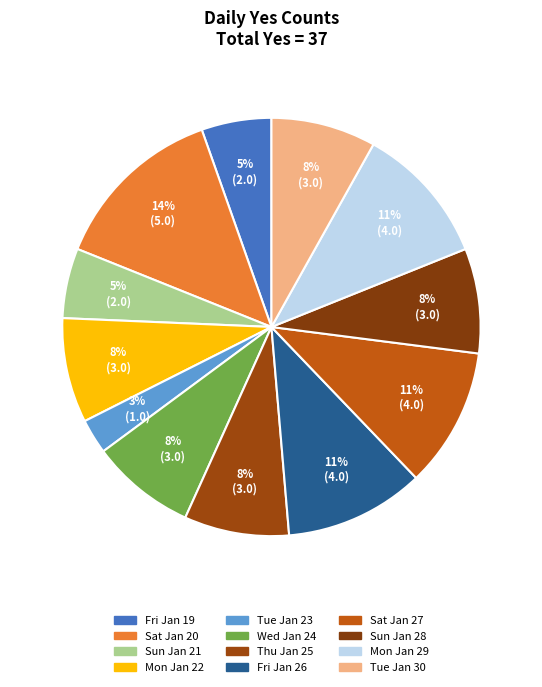

To the nearest percent, what portion does Mon Jan 22 represent?

8%